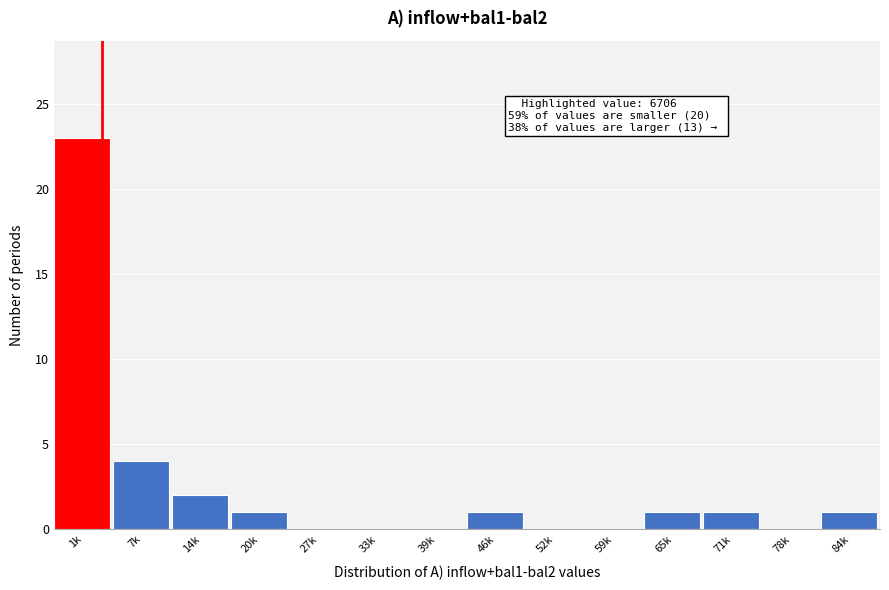

Reading left to right, what are all the values shown in this chart?

1k=23	7k=4	14k=2	20k=1	27k=0	33k=0	39k=0	46k=1	52k=0	59k=0	65k=1	71k=1	78k=0	84k=1